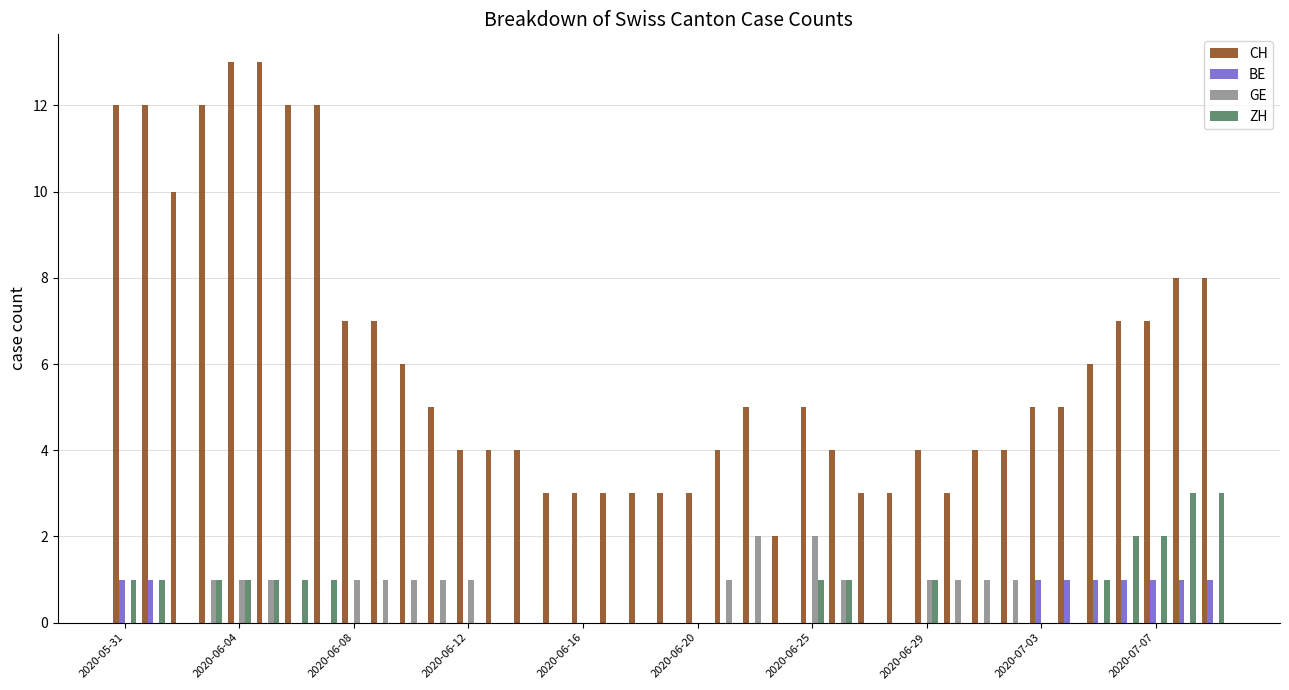

What is the sum of all ZH values?

21